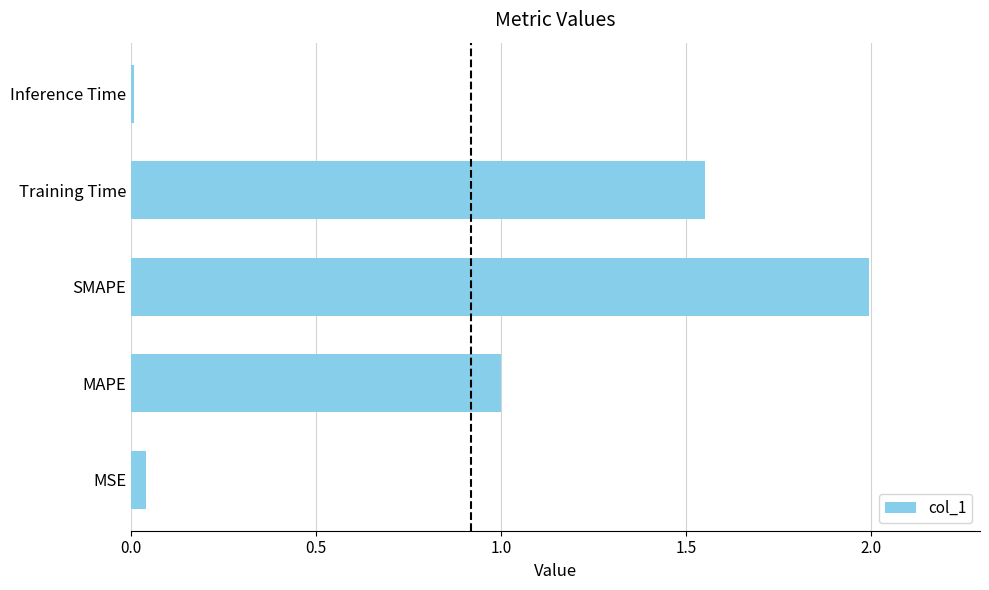

How many categories are shown in the chart?

5